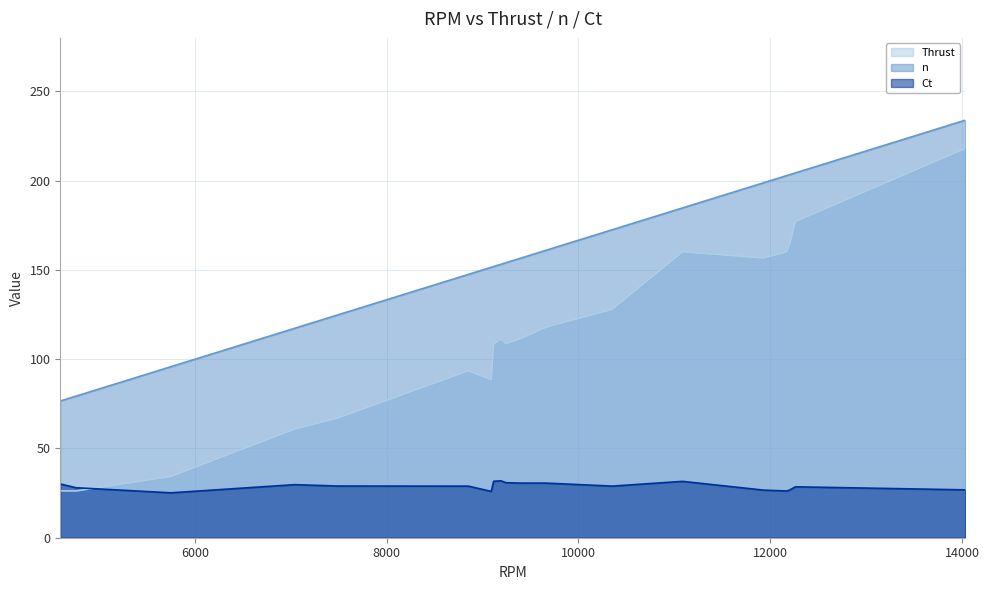

True or false: Thrust has a value of 168.7 at 9399.

False